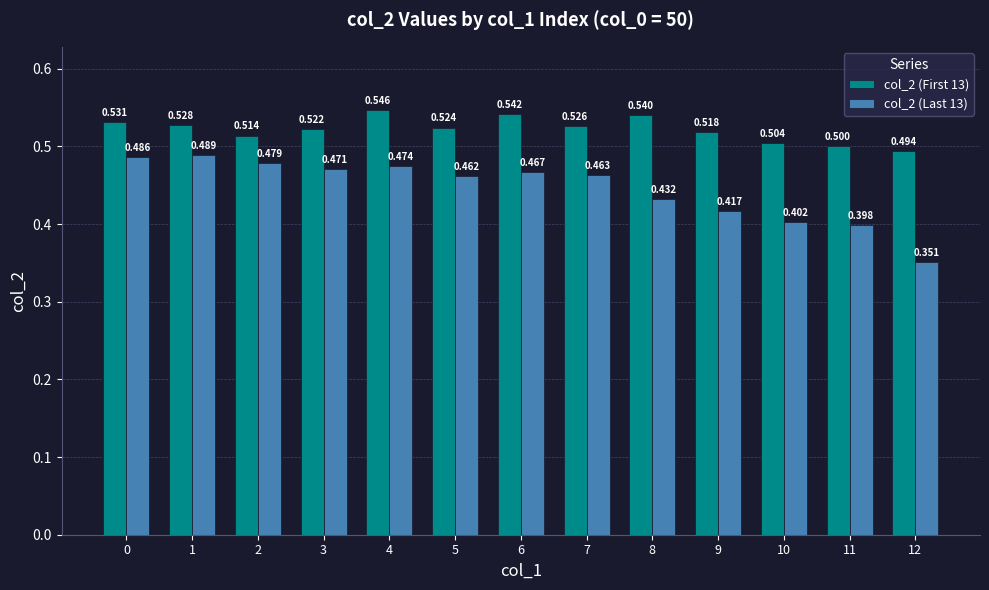

Which category has the highest value across all series?

4